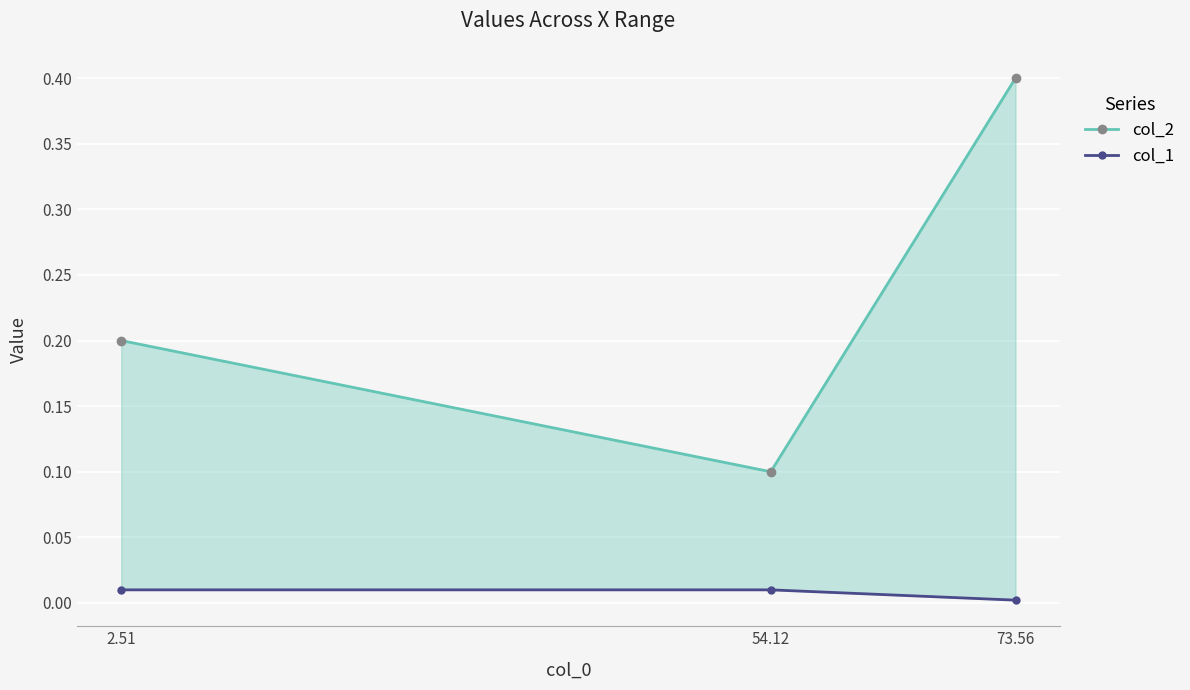

Which has a higher value, 2.51 or 73.56?

73.56